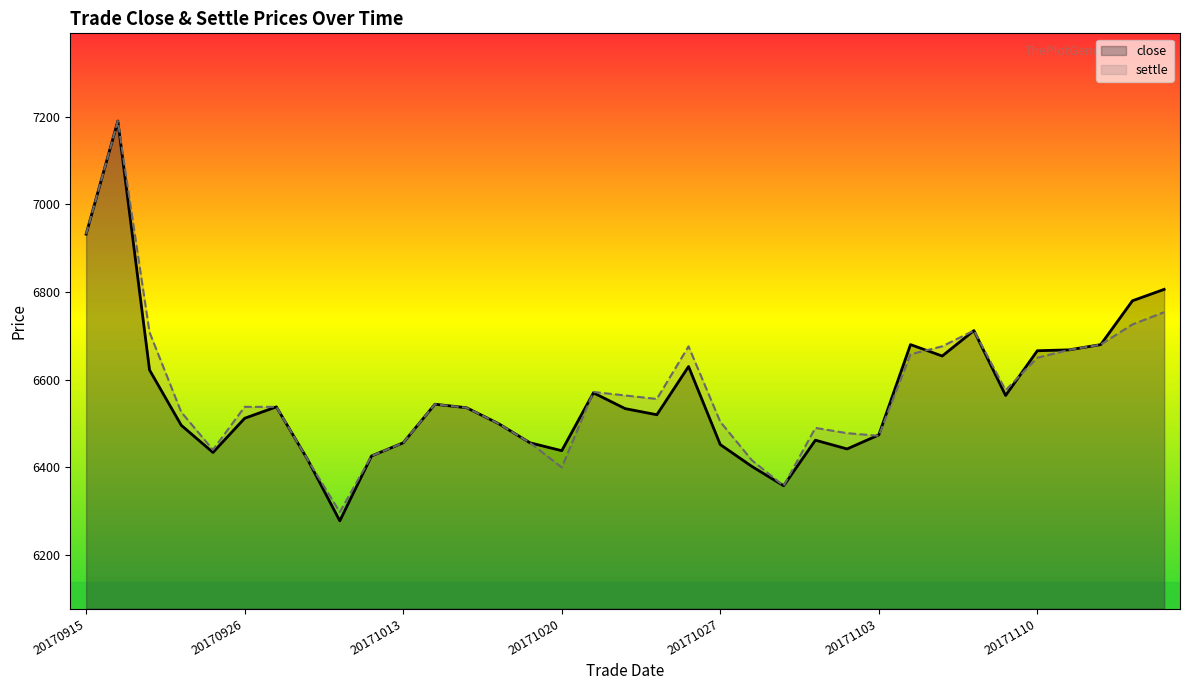

How many intersections are there between settle and close?

4